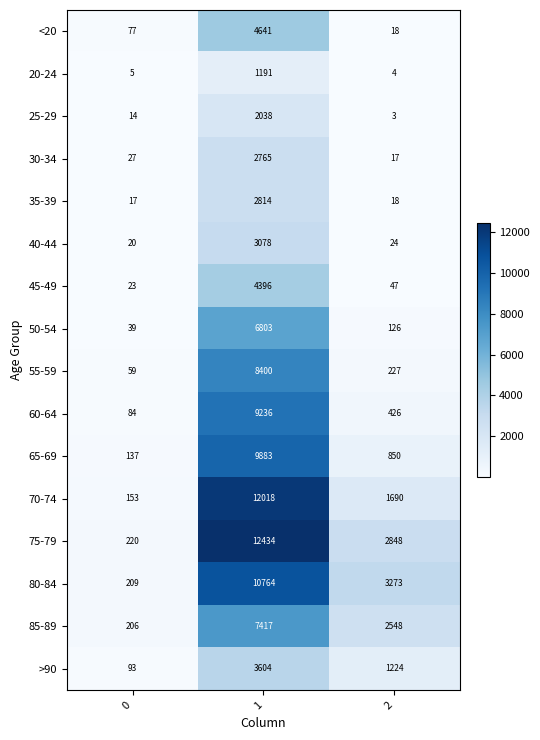

What is the approximate value of 65-69 at 2, to the nearest 50?

850